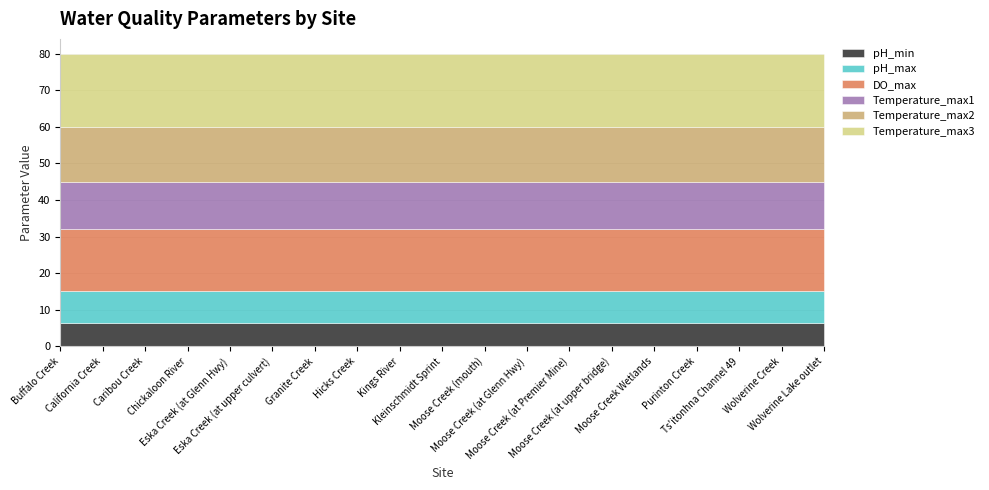

What is the highest value of the Temperature_max2 series?

15.0